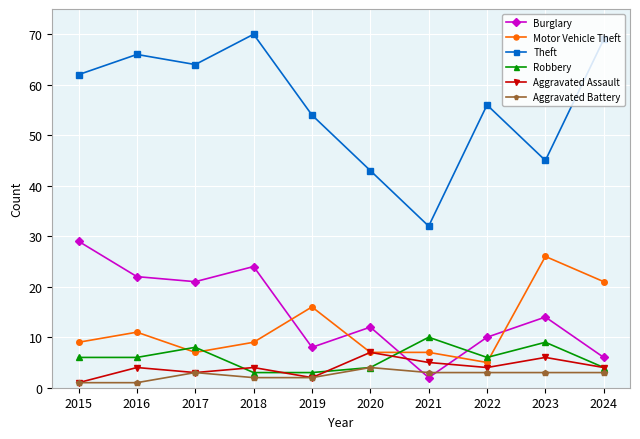

What is the value of the Robbery point at the 10th from the left?

4